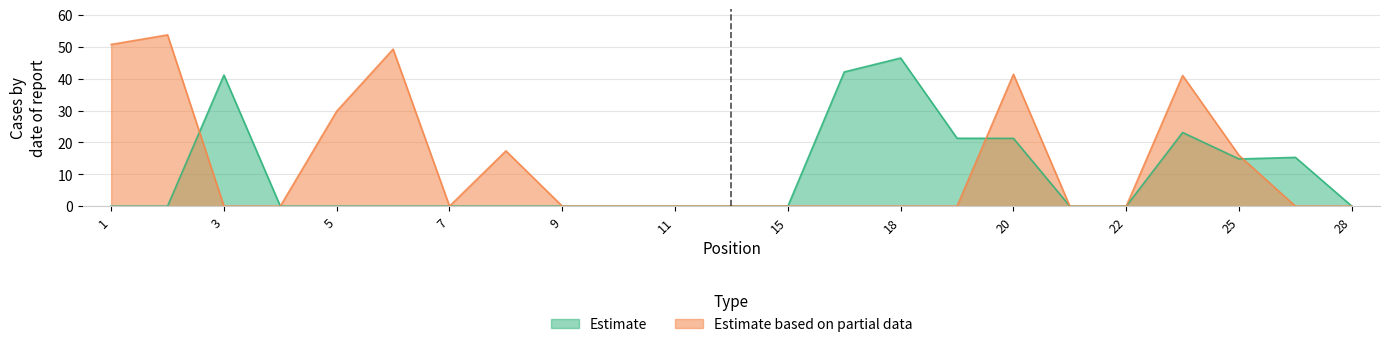

Which has a higher value, 19 or 28?

19